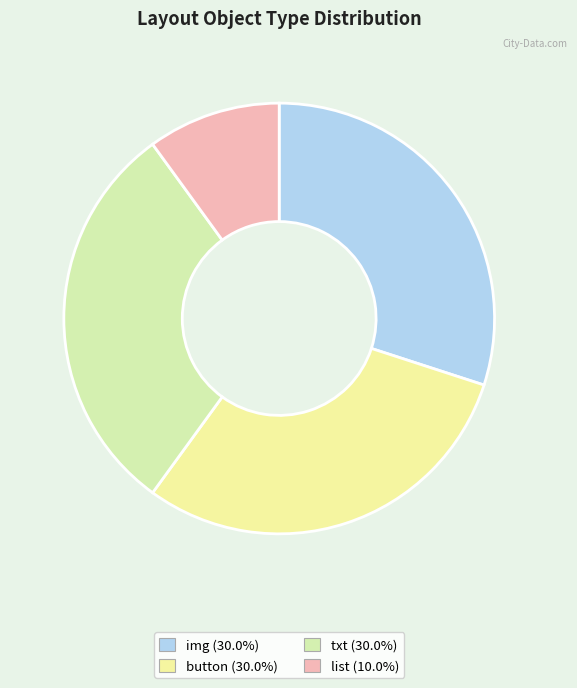

What is the ratio of the value at list to the value at button?

0.3